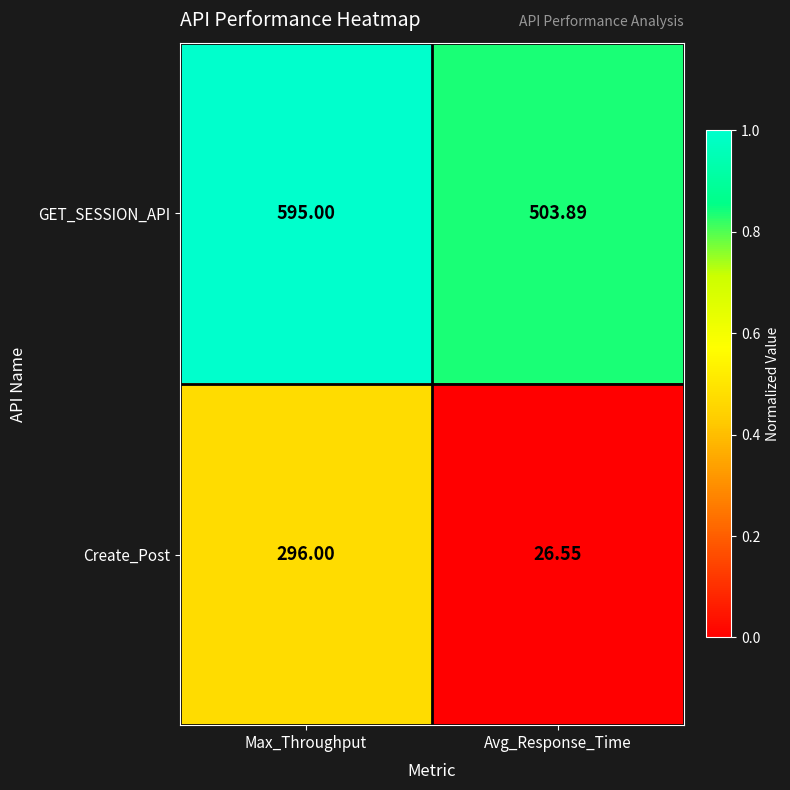

At which label is GET_SESSION_API closest to 549?

Avg_Response_Time